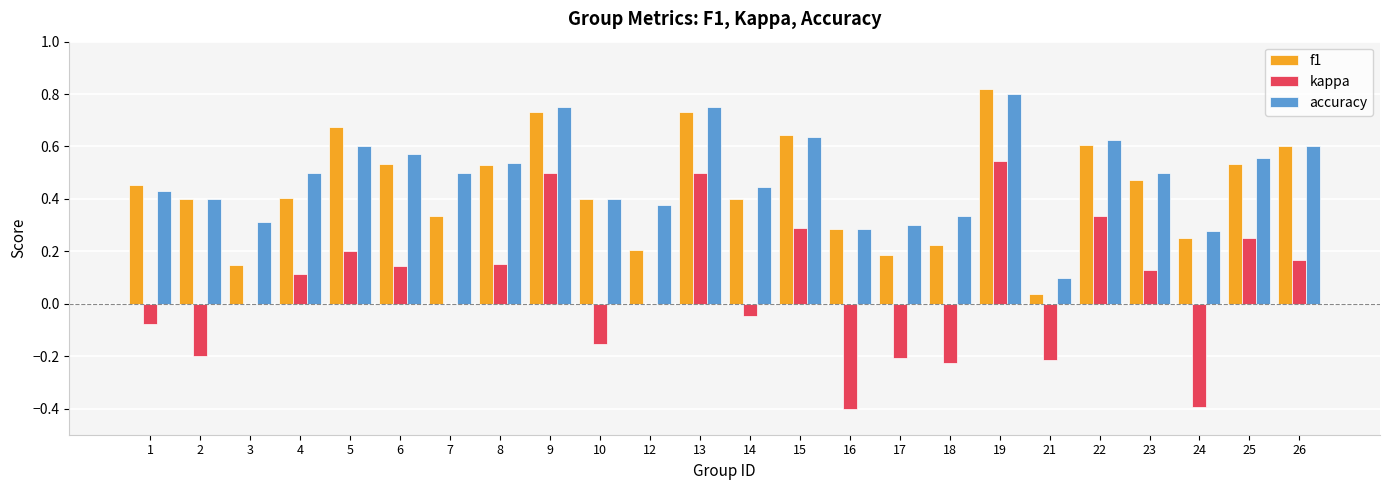

The accuracy series shows 0.1 at 15. True or false?

False